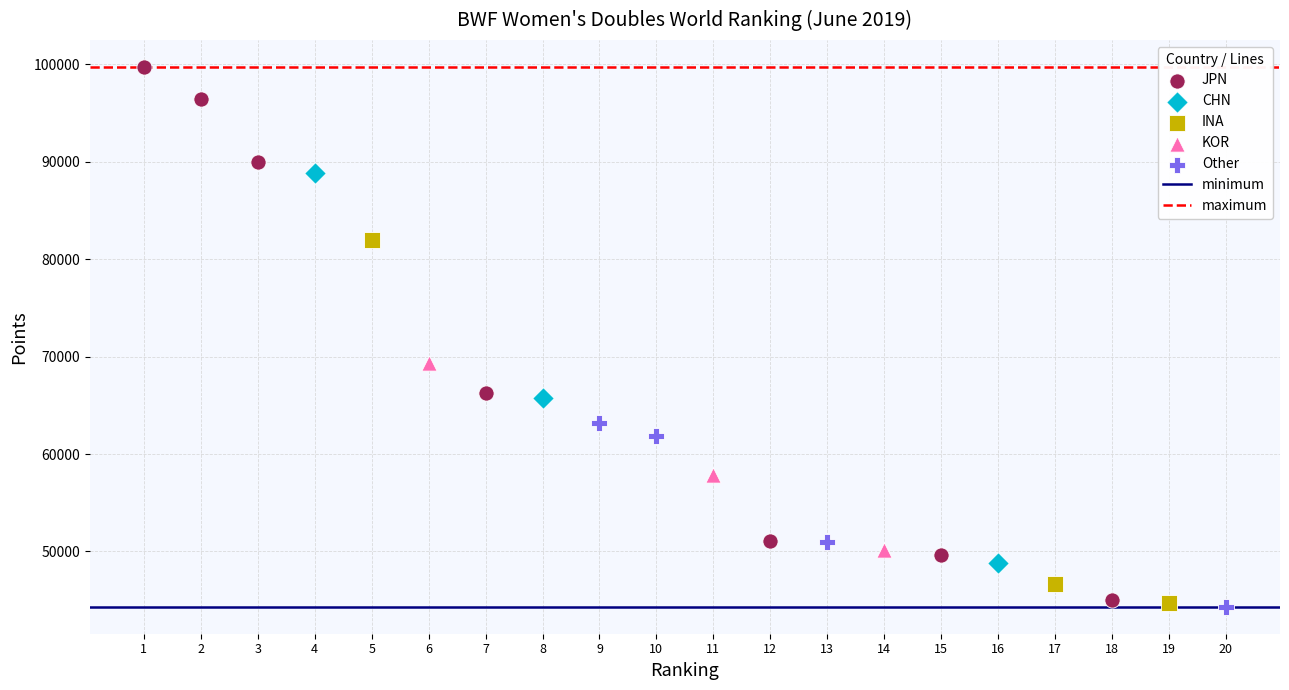

Which series contains the highest Y value?

JPN